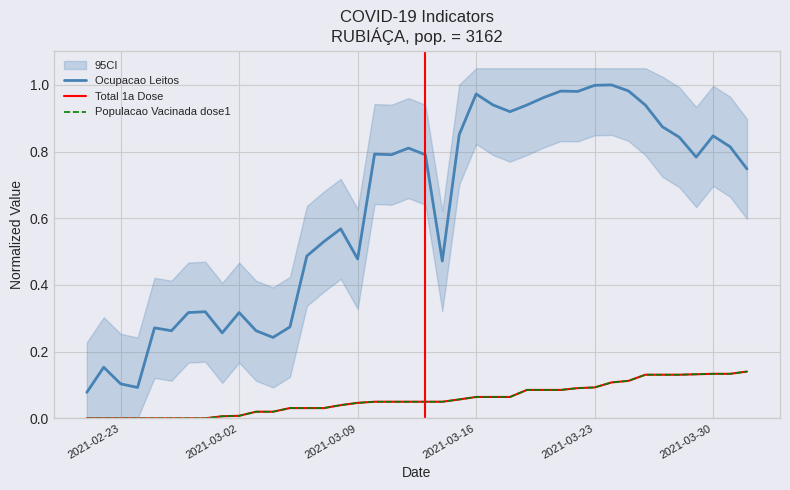

What is the highest value of the Total 1a Dose series?

0.1